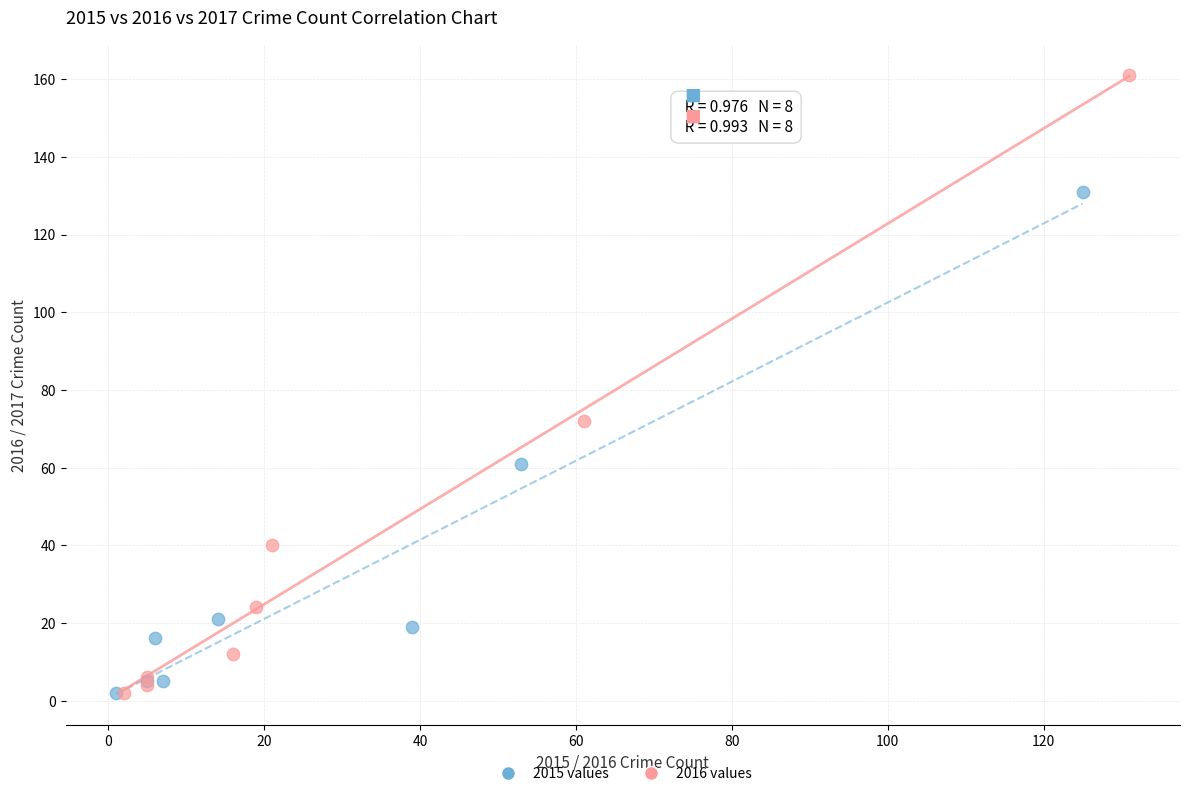

Which series contains the highest Y value?

2016 values